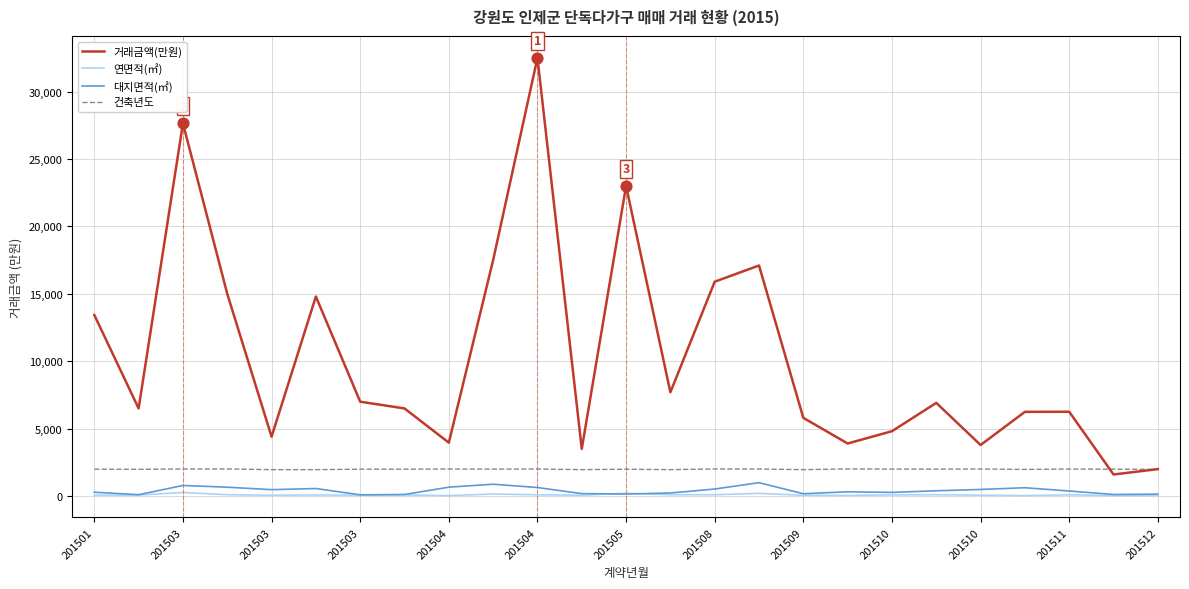

Which series has the largest total across all categories?

거래금액(만원)